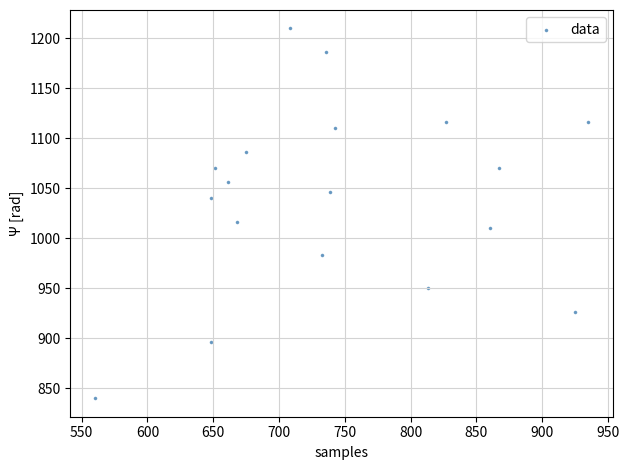

What is the range of X values (max minus min)?

374.6